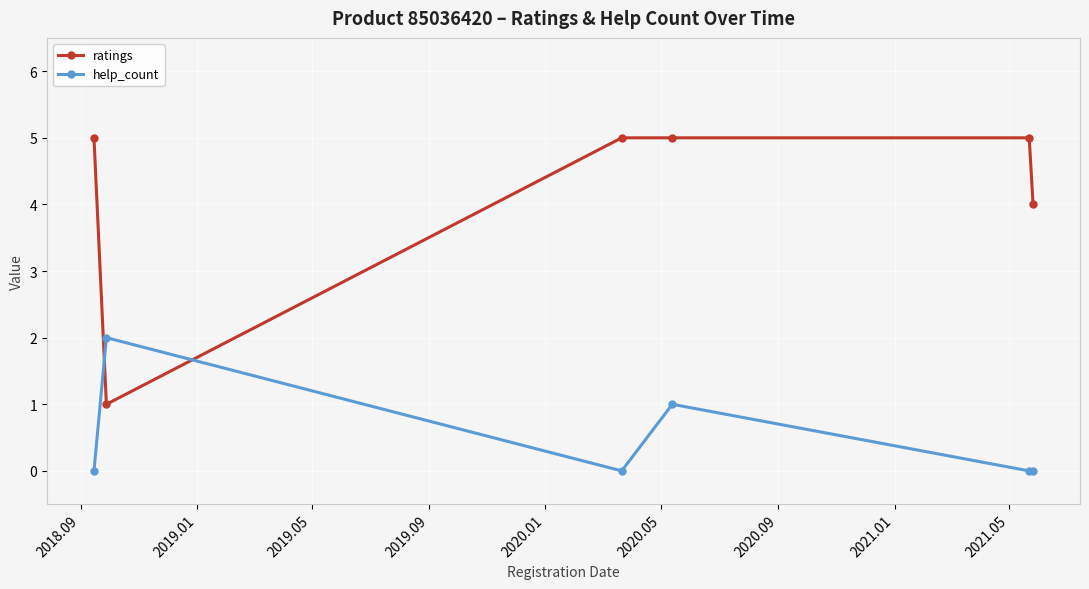

Which series has the largest range (max minus min)?

ratings